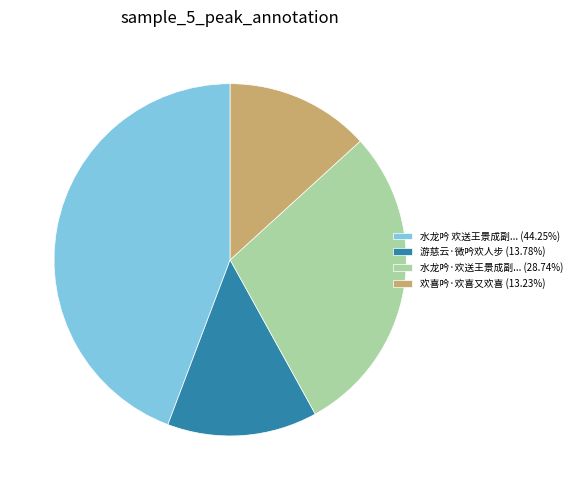

Is the sum of 欢喜吟·欢喜又欢喜 (13.23%) and 水龙吟·欢送王景成副... (28.74%) greater than half?

No